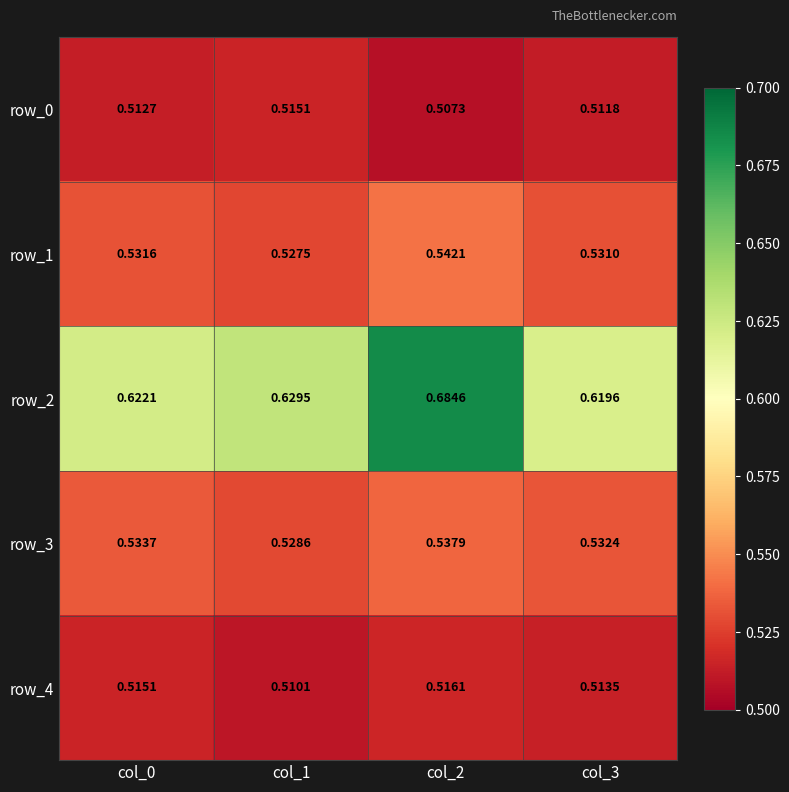

At which label is row_2 closest to 0?

col_3